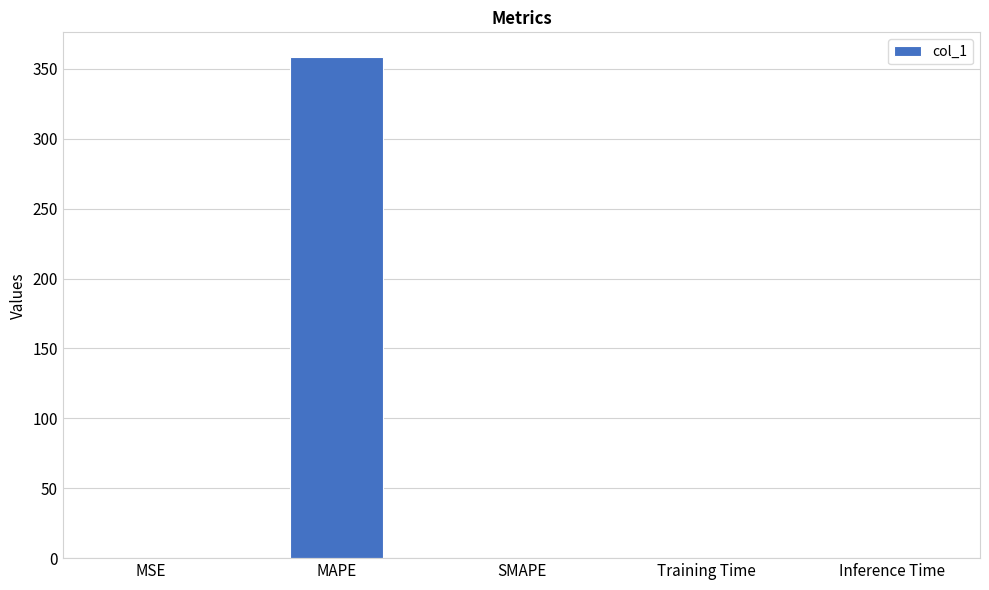

What is the average value?

71.7